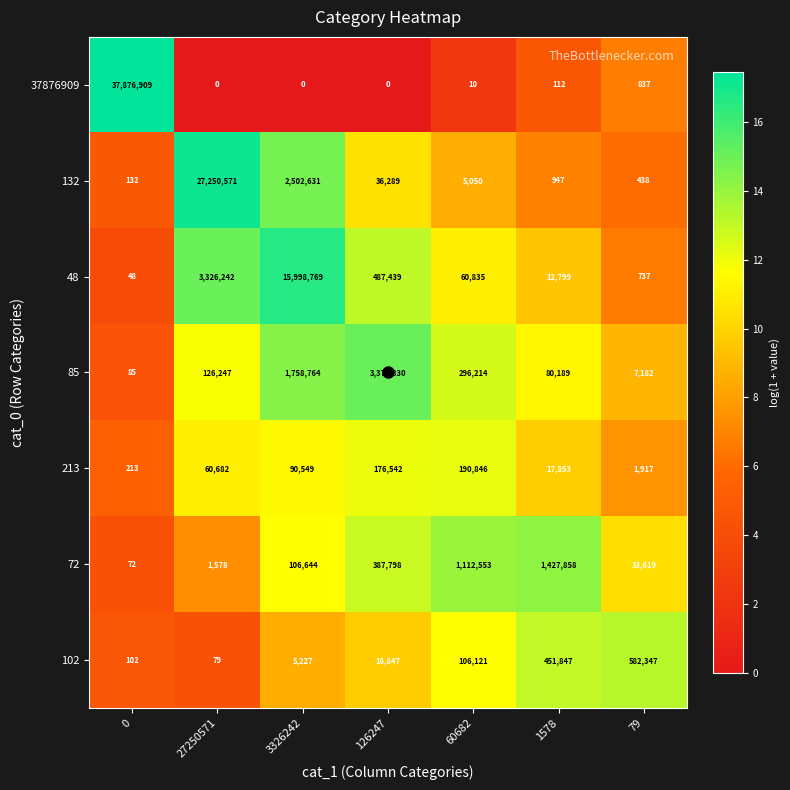

Read the 37876909 value at 60682.

10